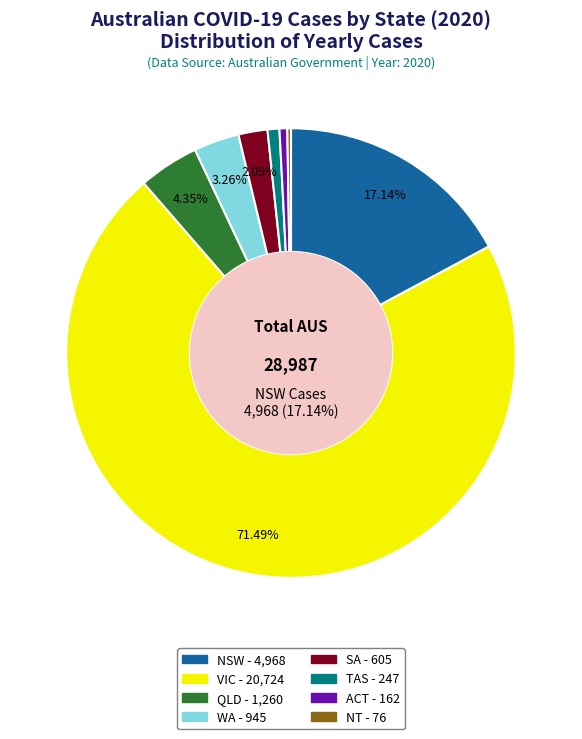

To the nearest percent, what percentage of the pie is QLD?

4%